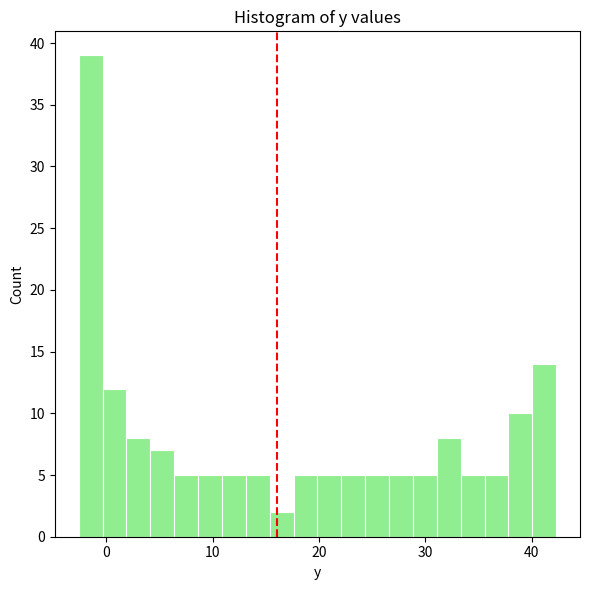

Around what value on the x-axis is the tallest bar? Give the approximate position of its centre, as read against the axis.

-1